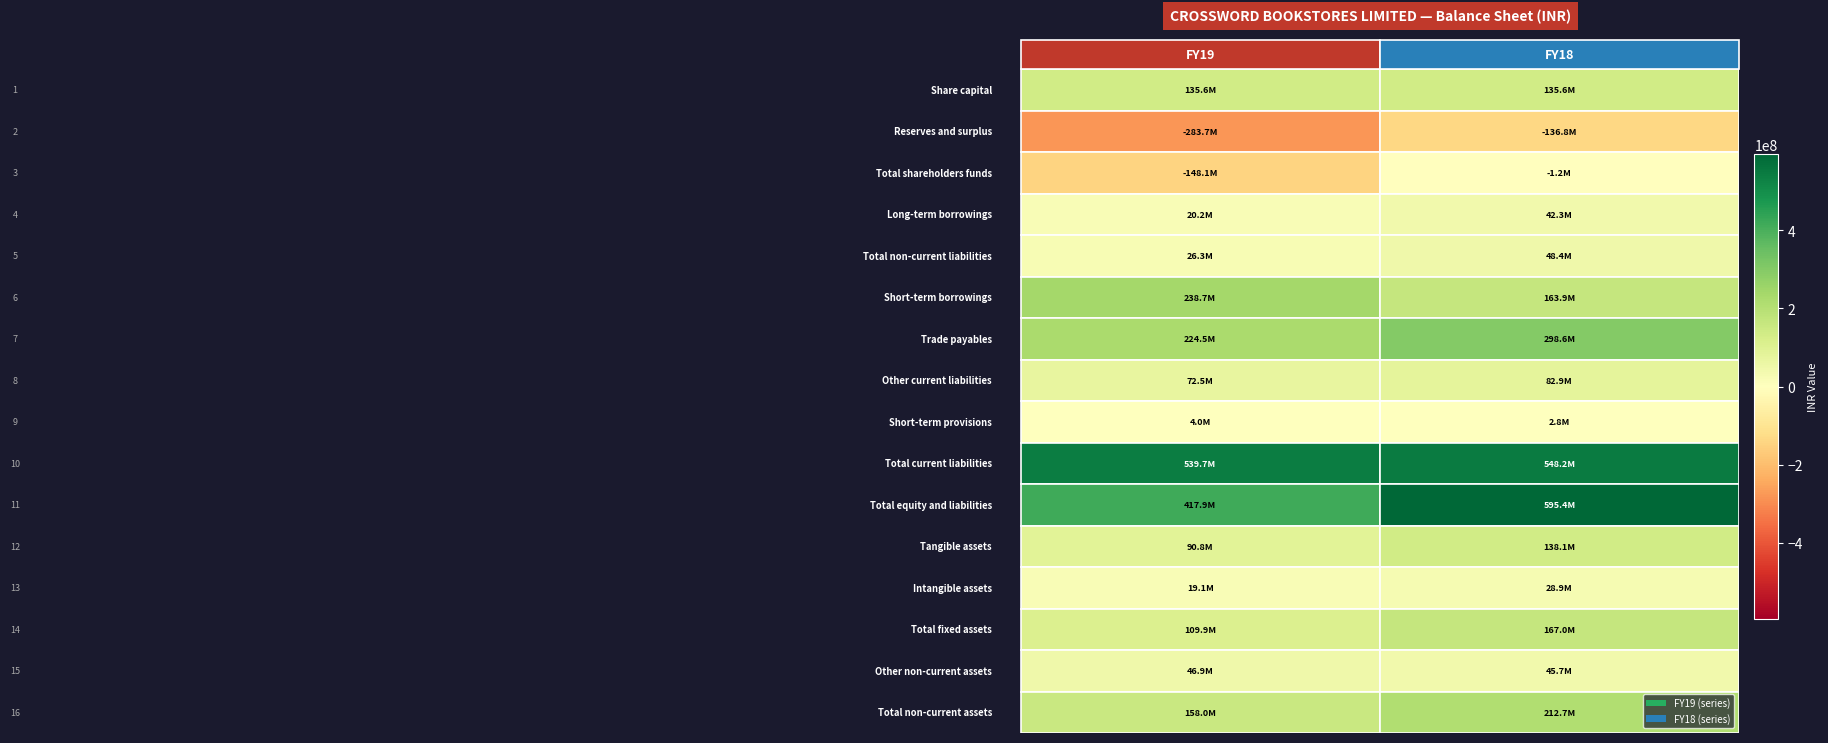

Reading left to right, transcribe all the data shown in this chart.

Share capital: 135625000	135625000
Reserves and surplus: -283725000	-136825000
Total shareholders funds: -148100000	-1200000
Long-term borrowings: 20200000	42300000
Total non-current liabilities: 26300000	48400000
Short-term borrowings: 238700000	163900000
Trade payables: 224500000	298600000
Other current liabilities: 72500000	82900000
Short-term provisions: 4000000	2800000
Total current liabilities: 539700000	548200000
Total equity and liabilities: 417900000	595400000
Tangible assets: 90800000	138100000
Intangible assets: 19100000	28900000
Total fixed assets: 109900000	167000000
Other non-current assets: 46900000	45700000
Total non-current assets: 158000000	212700000